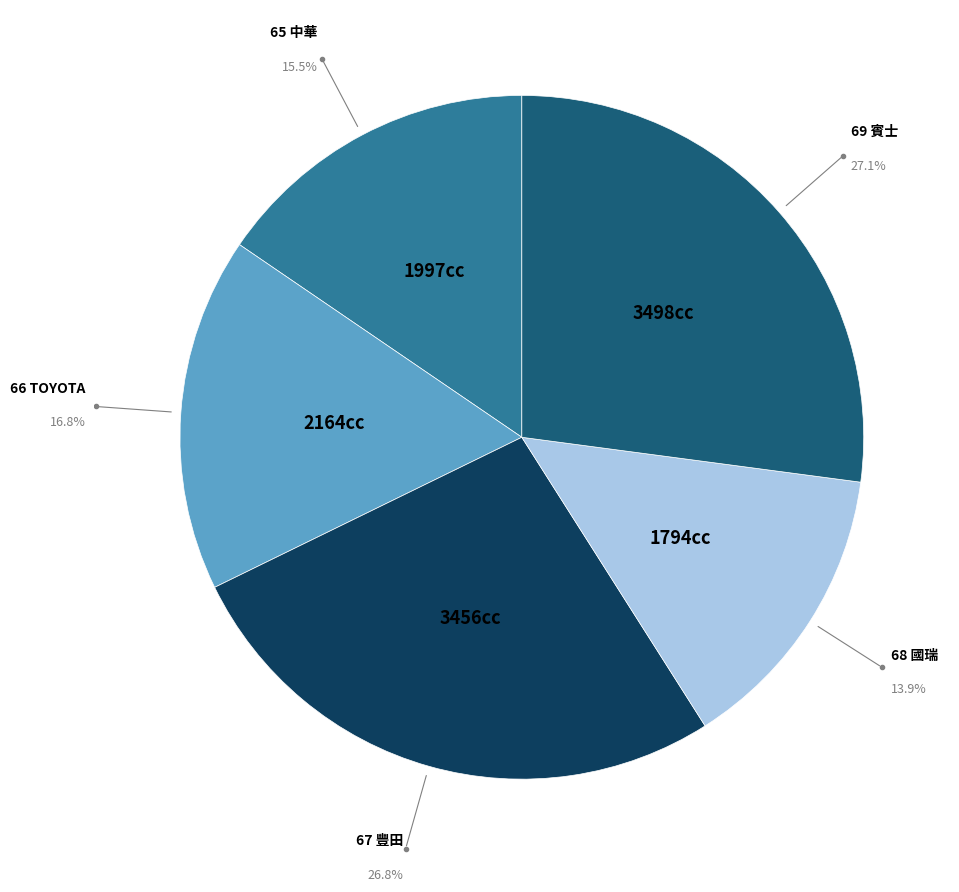

How many slices are in this pie chart?

5